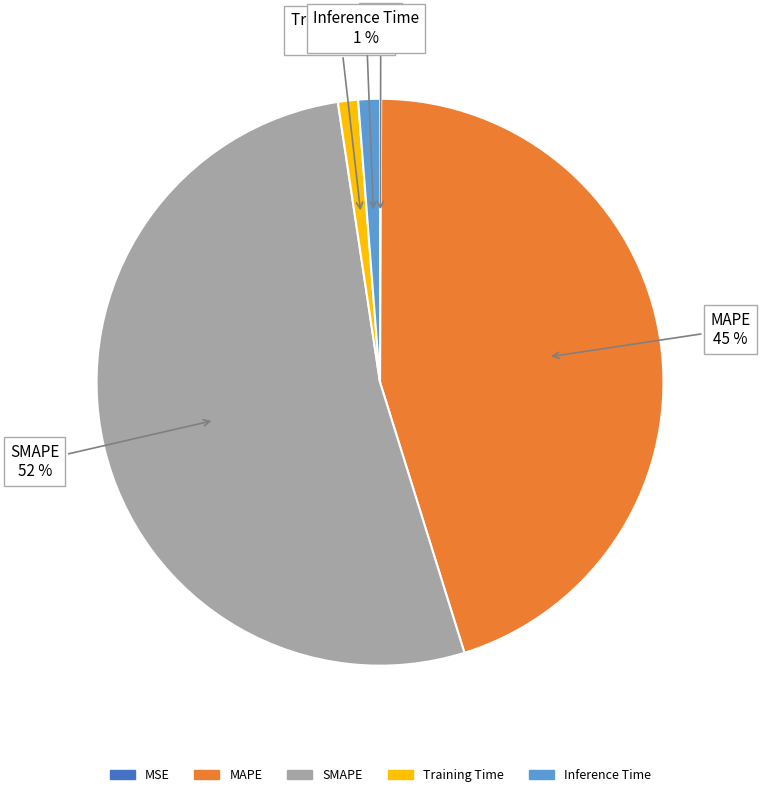

Is the sum of MAPE and Training Time greater than half?

No